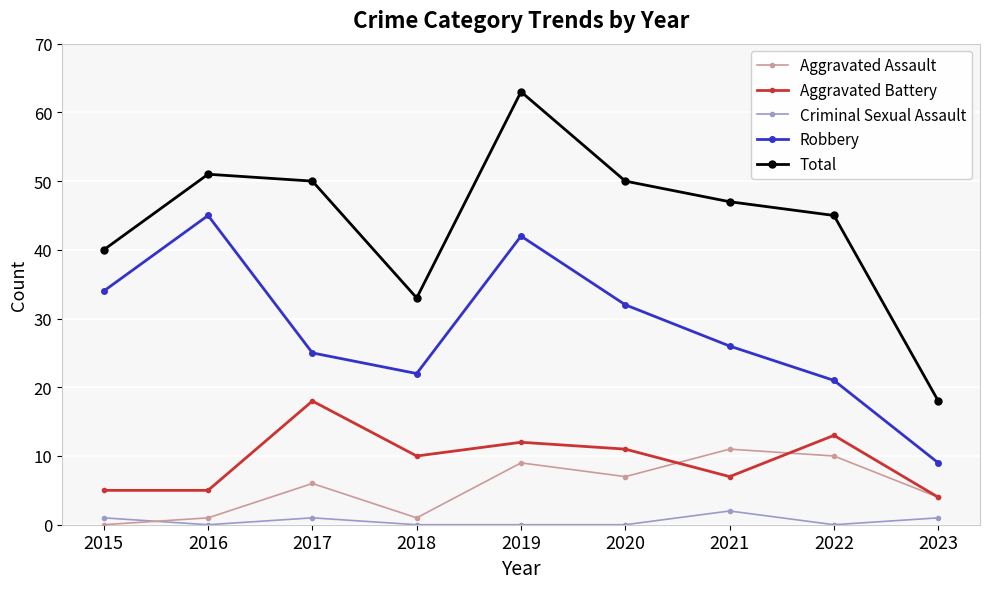

At which category is the sum across all series the highest?

2019